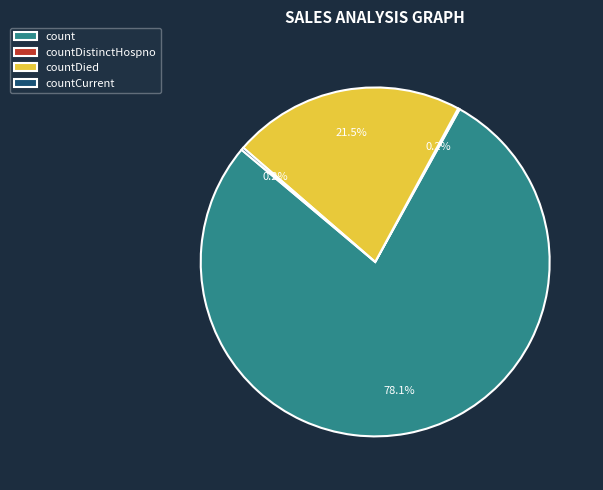

Does any single category account for the majority?

Yes